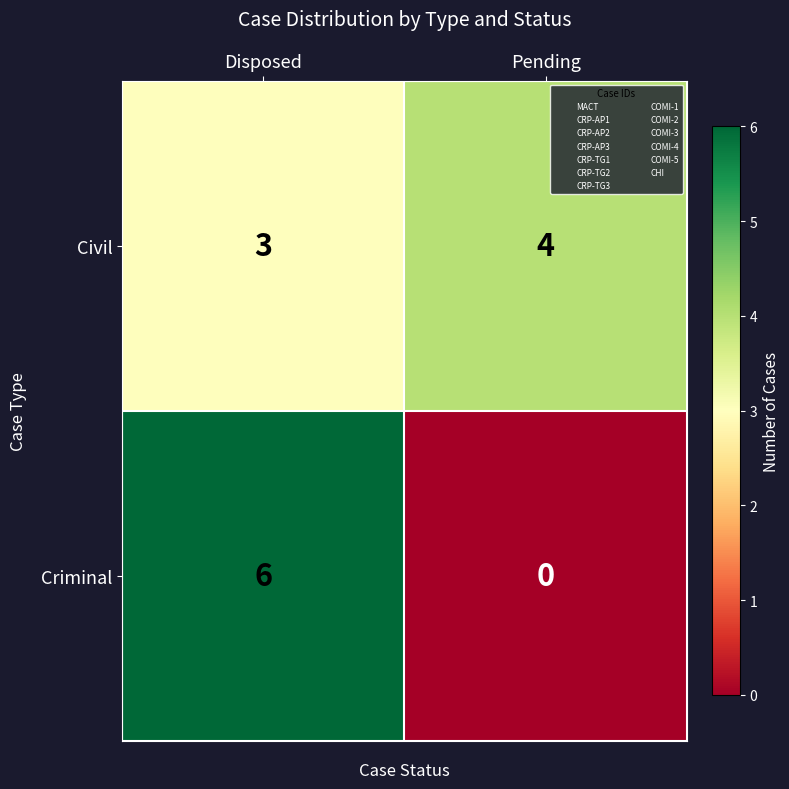

List the labels in order of Civil value, smallest first.

Disposed, Pending